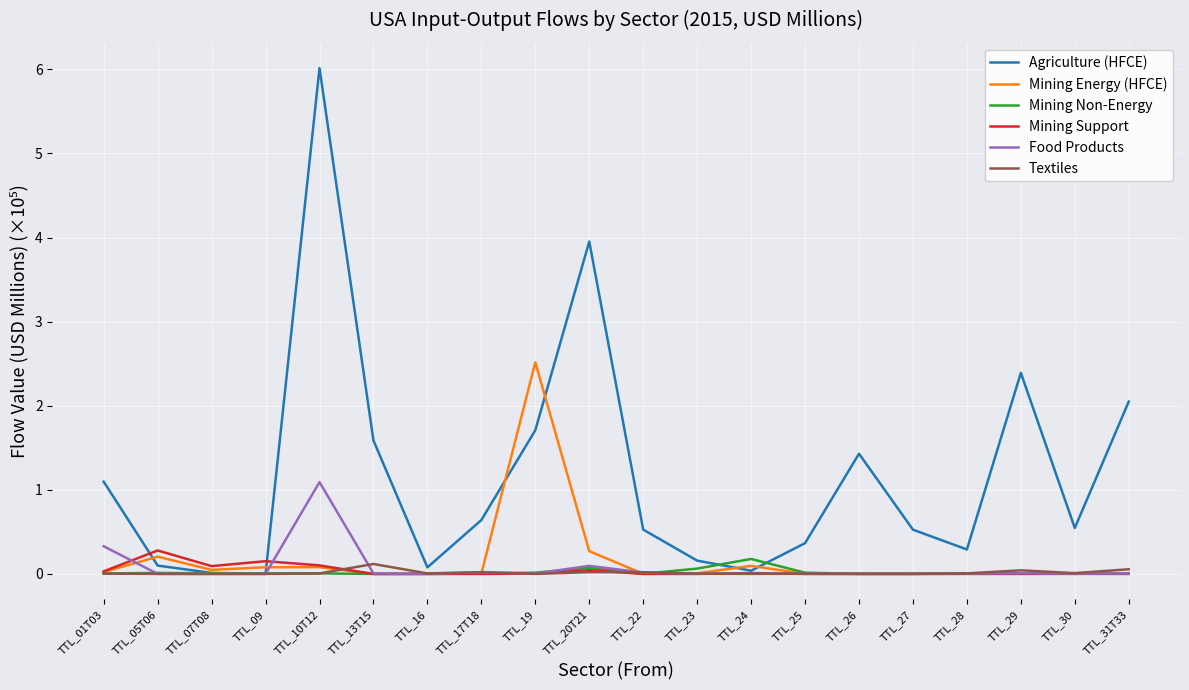

Which series has the largest total across all categories?

Agriculture (HFCE)